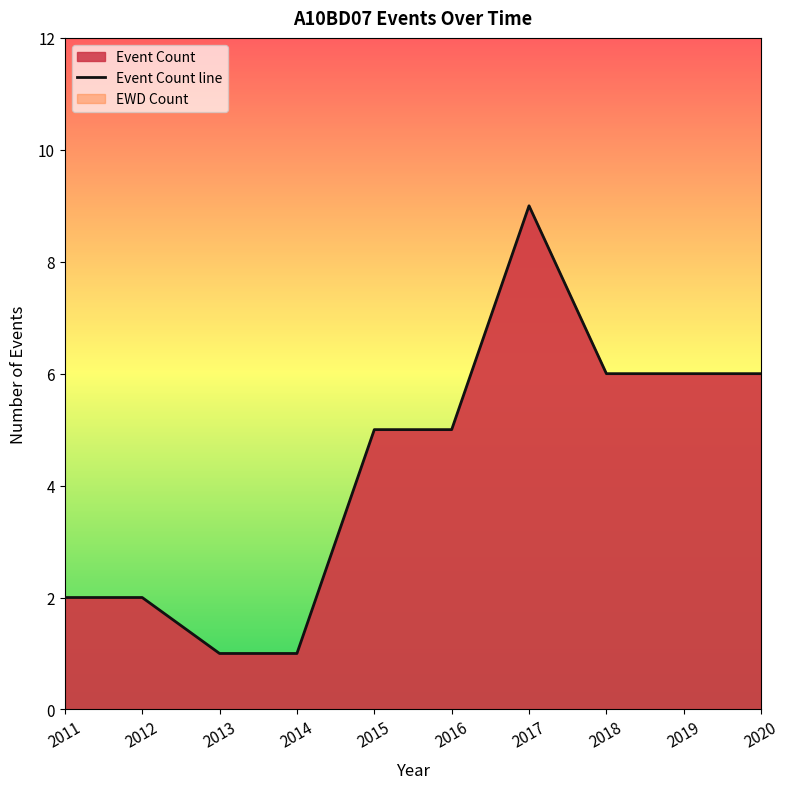

Rank the categories by value from lowest to highest.

2013, 2014, 2011, 2012, 2015, 2016, 2018, 2019, 2020, 2017